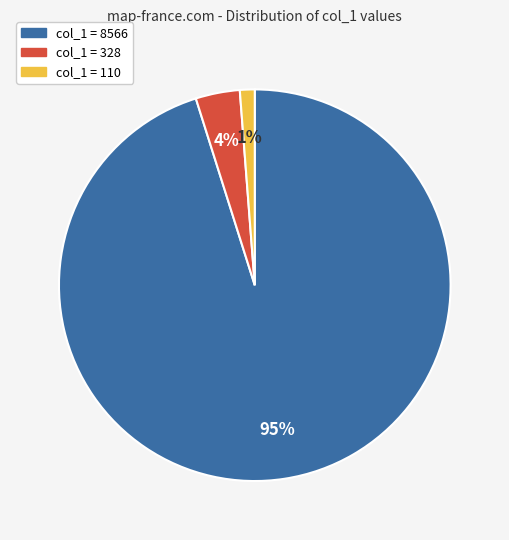

Does any single category account for the majority?

Yes